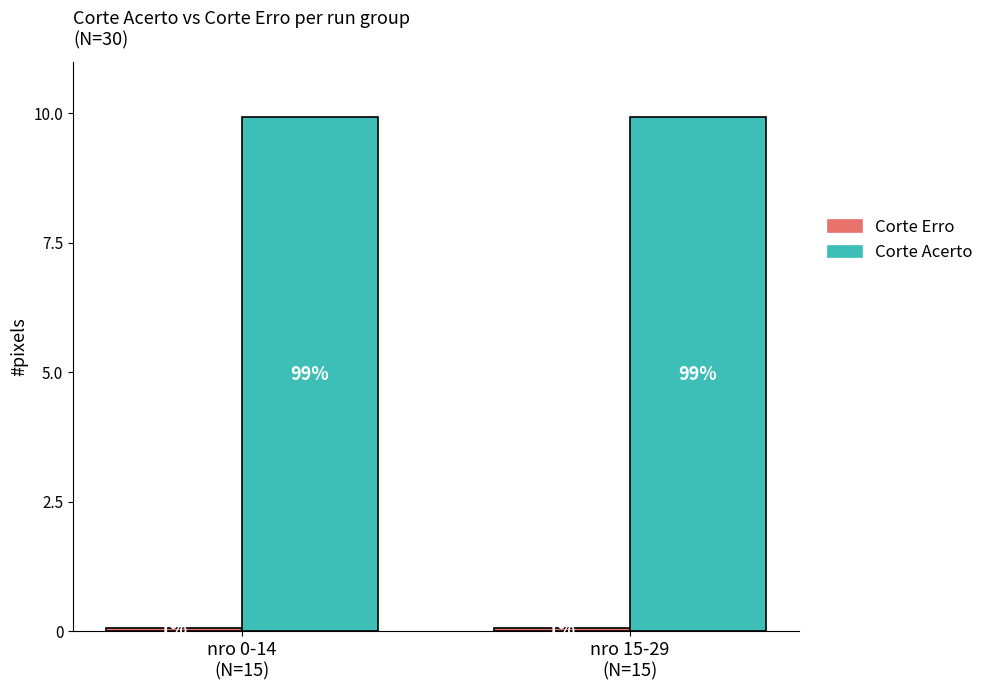

Which has a higher value, nro 0-14
(N=15) or nro 15-29
(N=15)?

nro 15-29
(N=15)